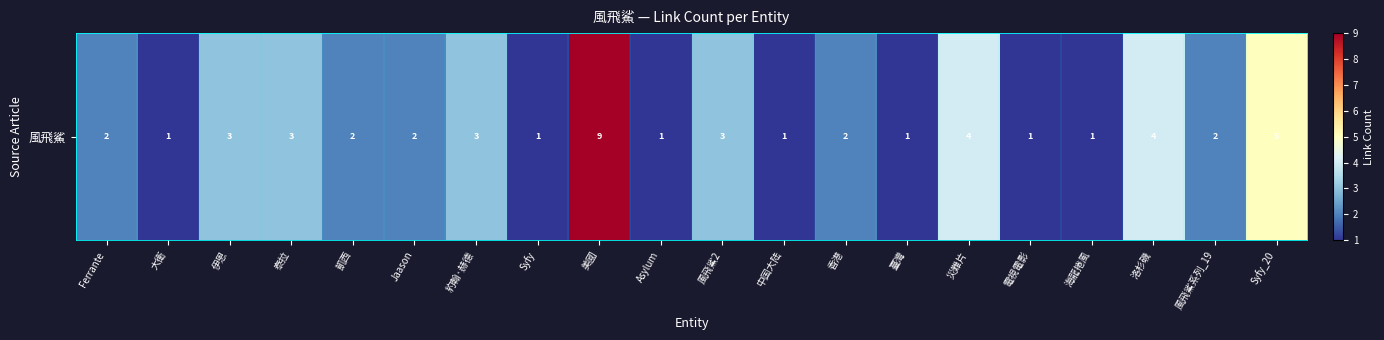

What is the difference between the values at 大衛 and 美國?

8